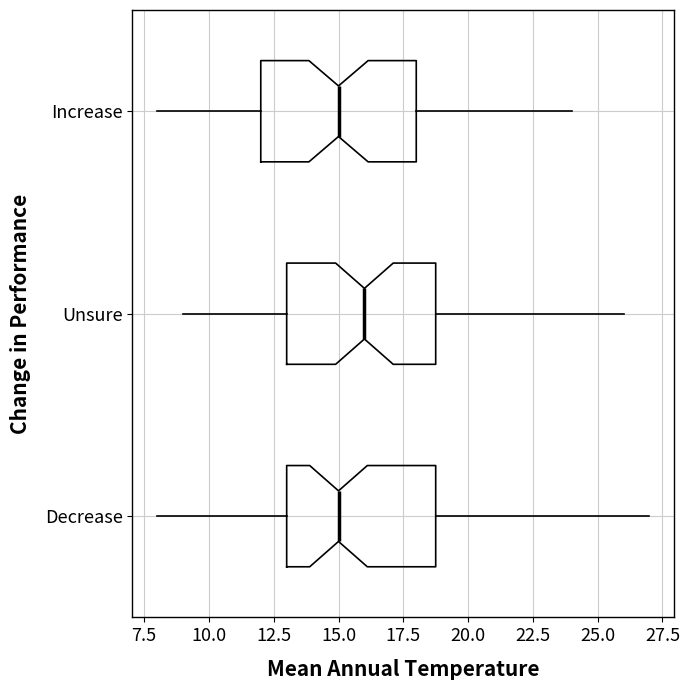

Where does the left whisker of the box for Increase end on the x-axis? The values are not printed on the chart, so give them approximately, as read against the axis.

8